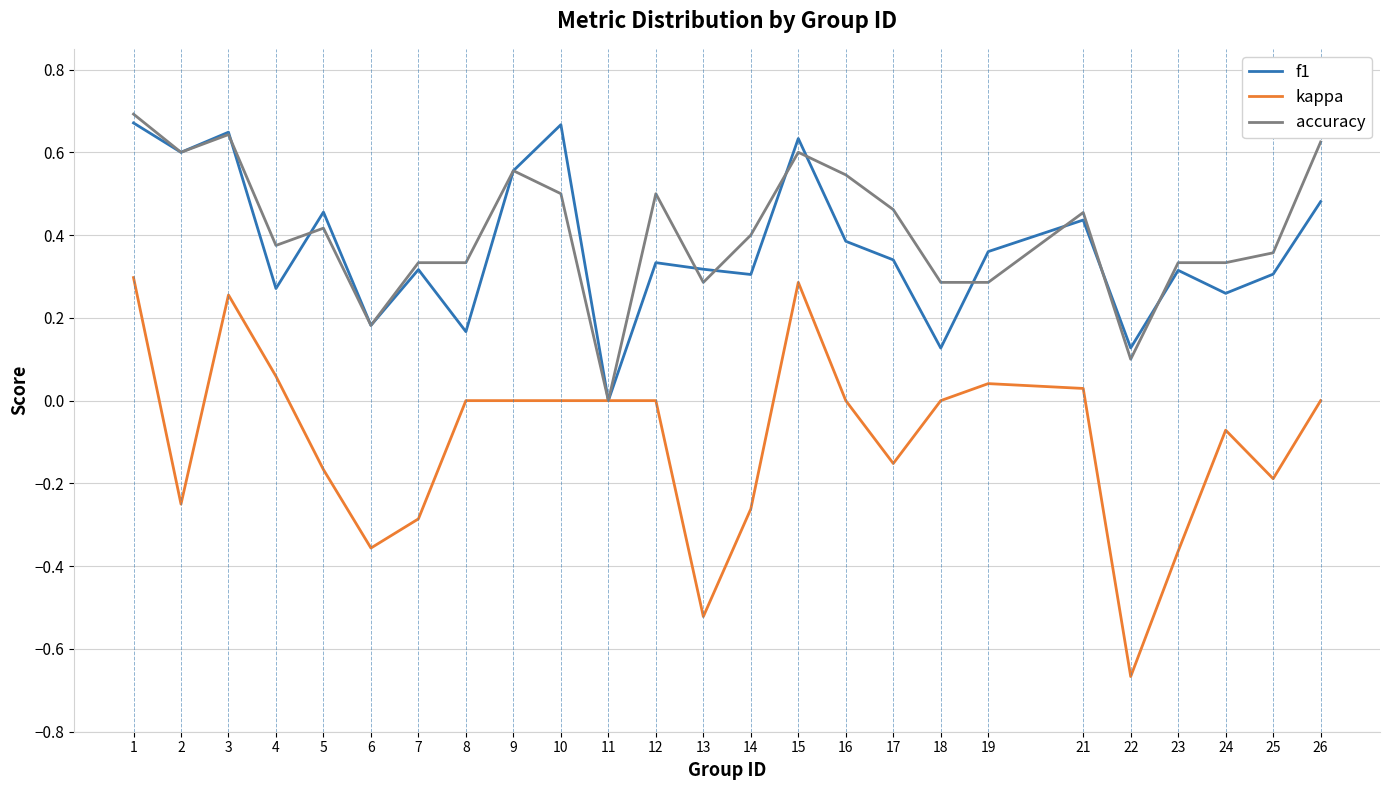

Is it true that f1 equals 0.3 at 14?

True